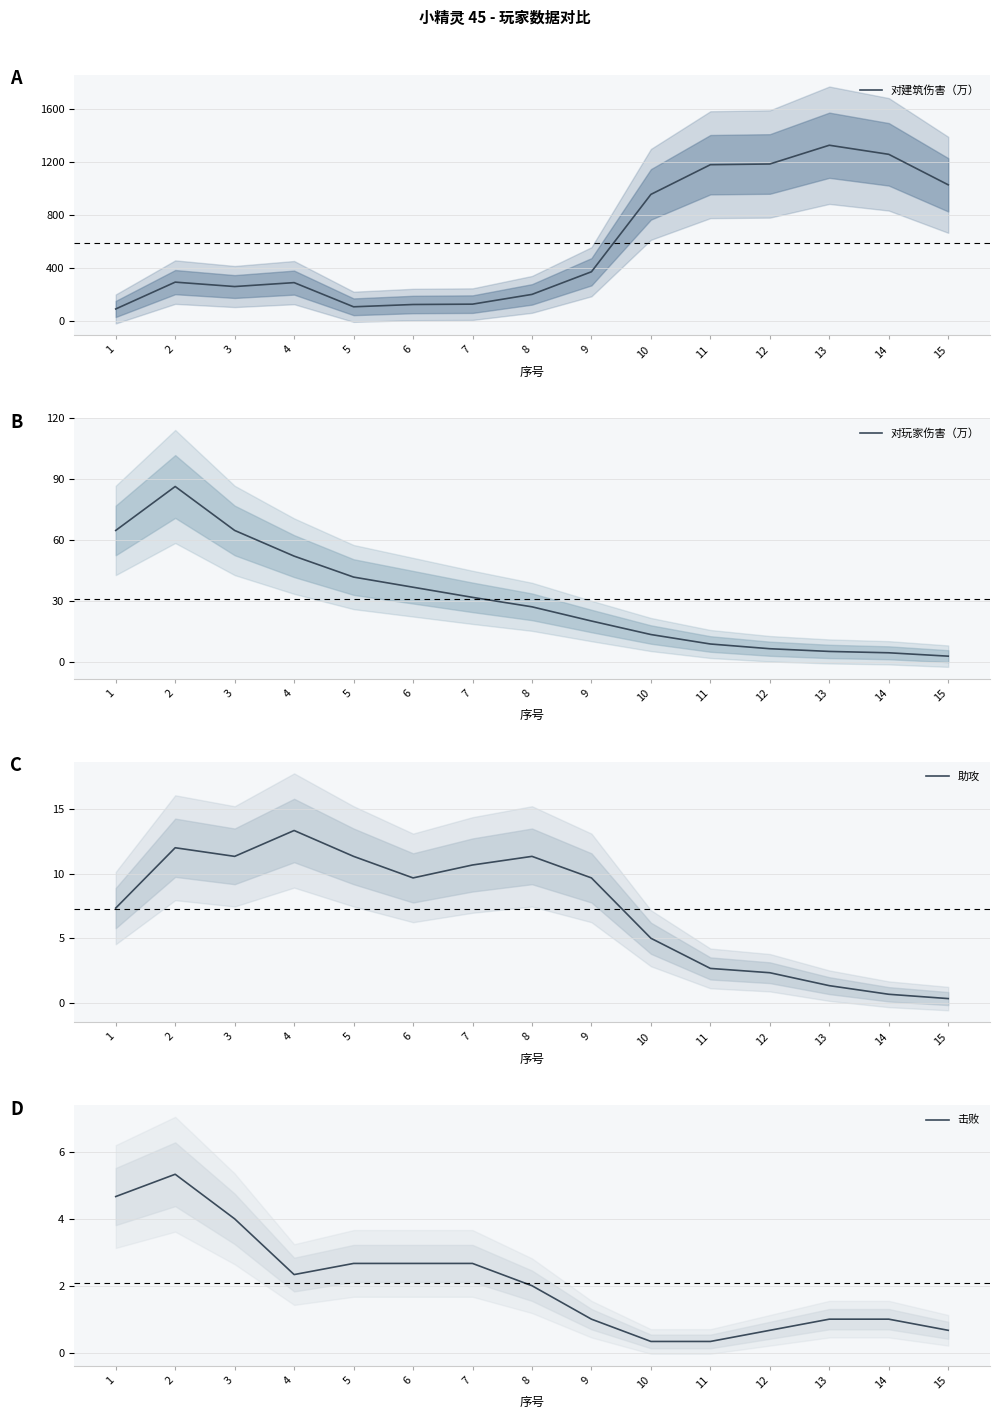

Is the value of 对建筑伤害（万） at 3 greater than the value of 击败 at 15?

Yes